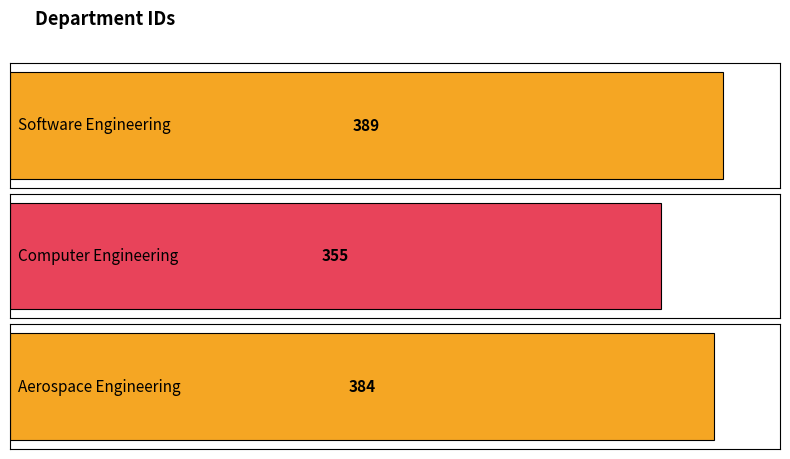

List the labels in order of value, largest first.

Software Engineering, Aerospace Engineering, Computer Engineering